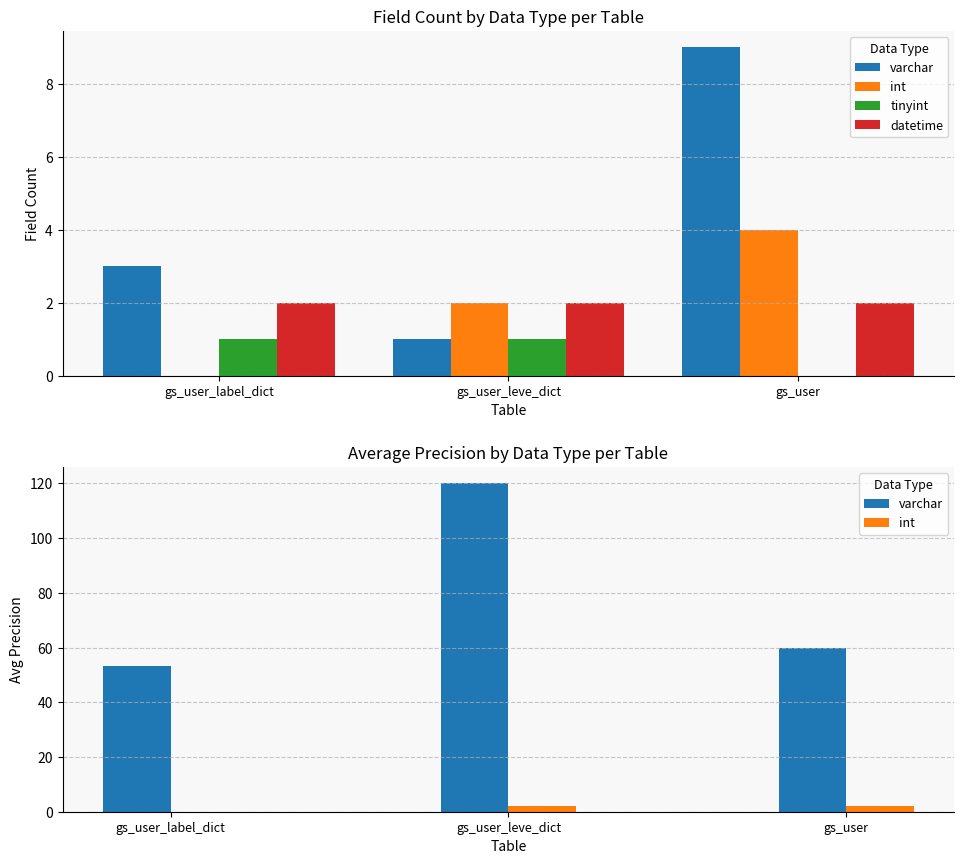

Which category has the highest value in the tinyint series?

gs_user_label_dict